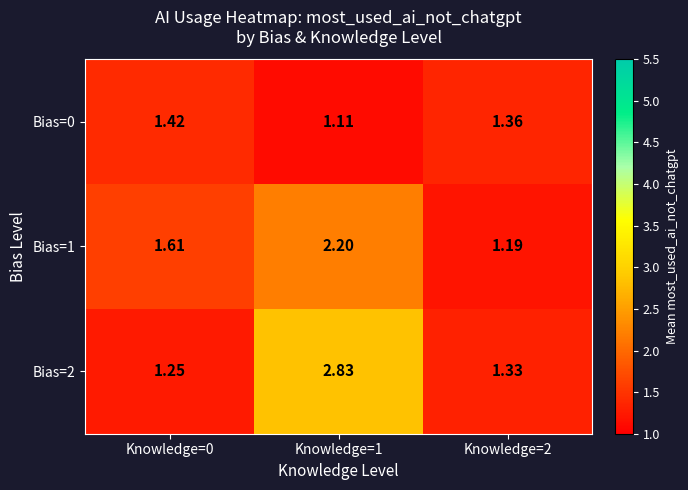

Is the value of Bias=2 at Knowledge=0 greater than the value of Bias=1 at Knowledge=1?

No